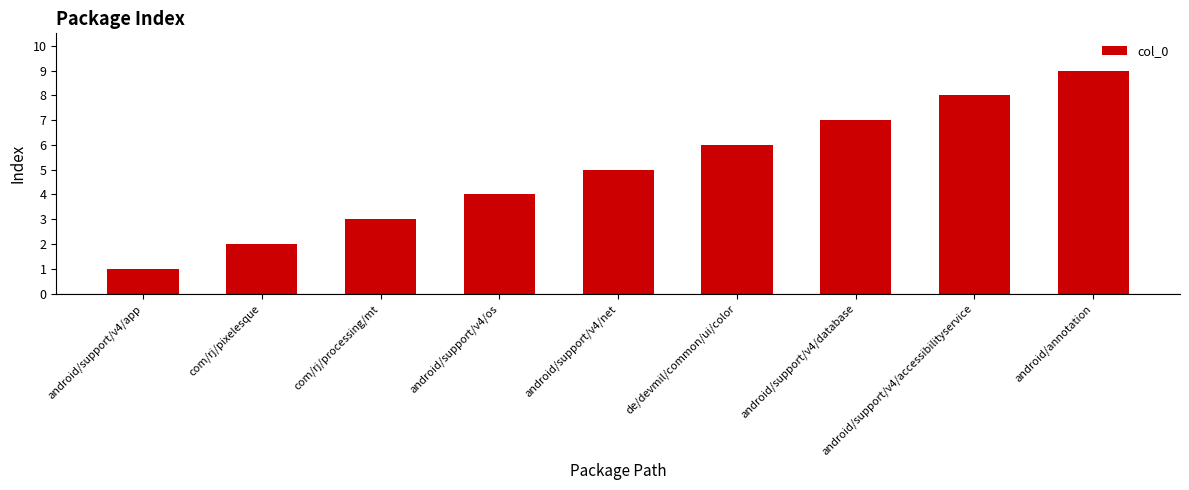

True or false: the data shows 5 at android/support/v4/net.

True